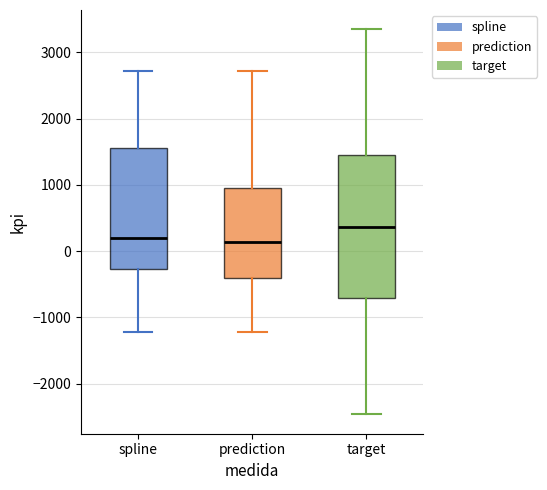

Where is the lower edge of the box for target on the y-axis? The values are not printed on the chart, so give them approximately, as read against the axis.

-700